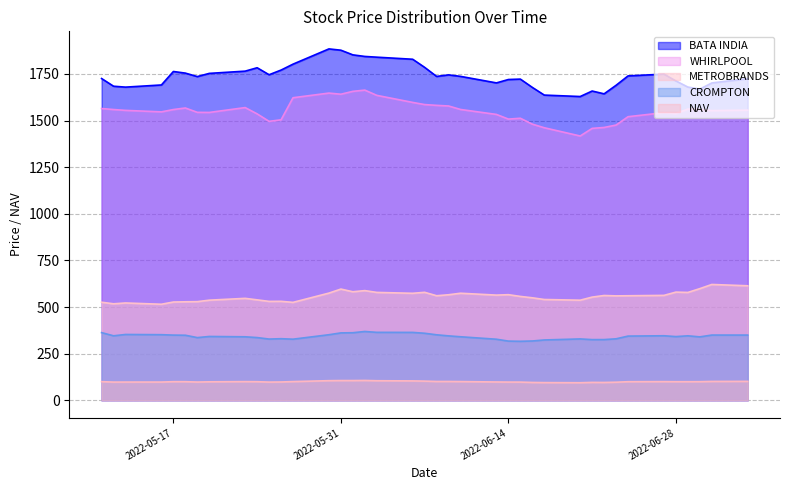

What is the label of the 2nd point from the left?

2022-05-12